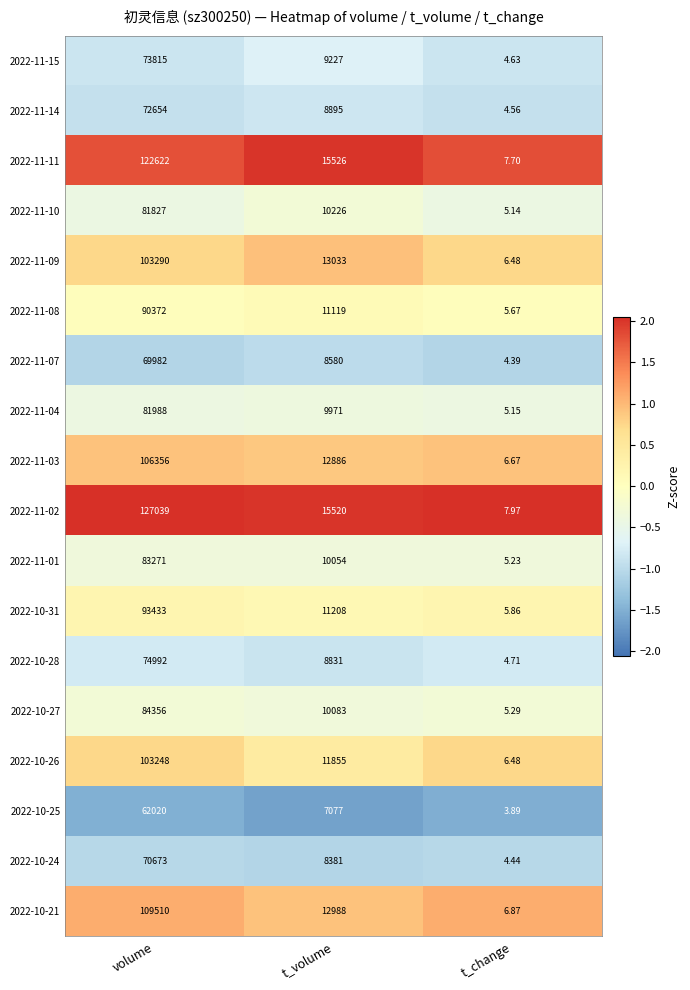

At which label does 2022-10-31 reach its minimum?

t_change